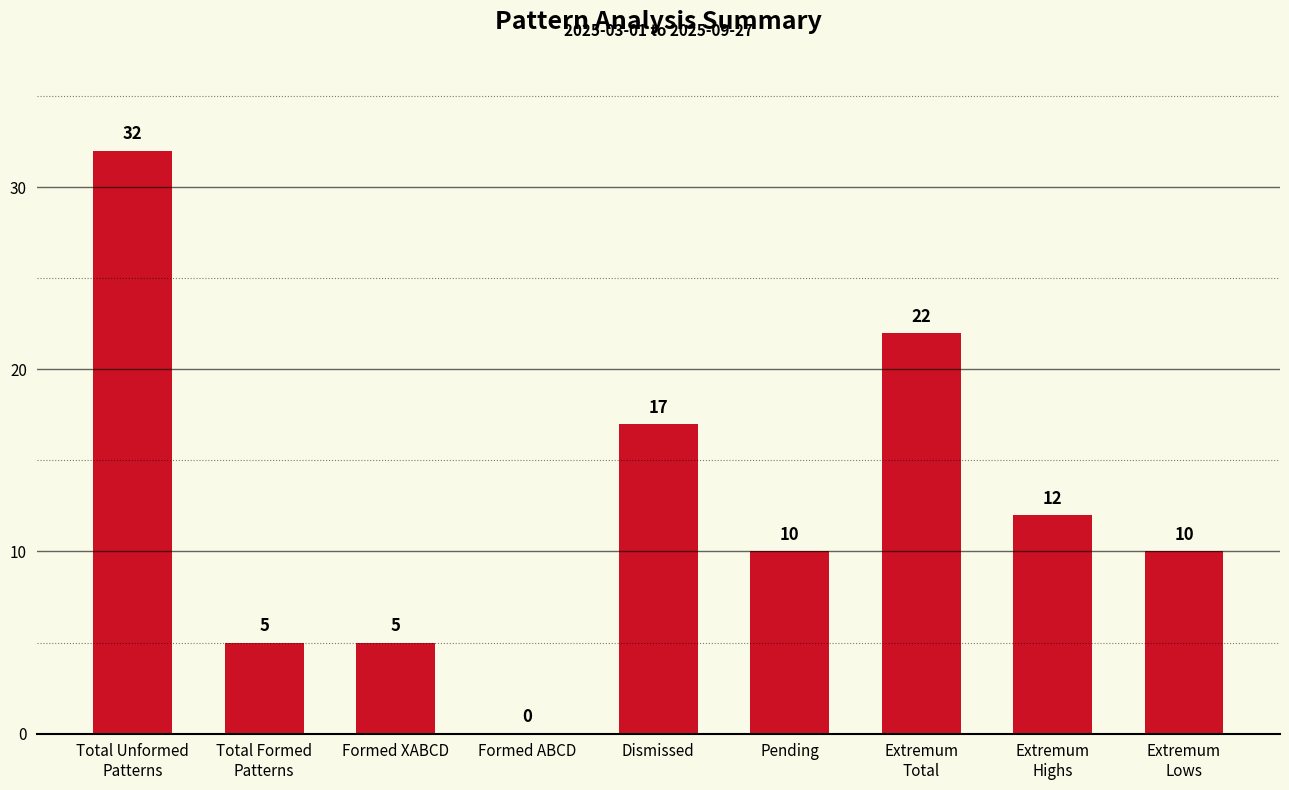

True or false: the data shows 13 at Formed ABCD.

False